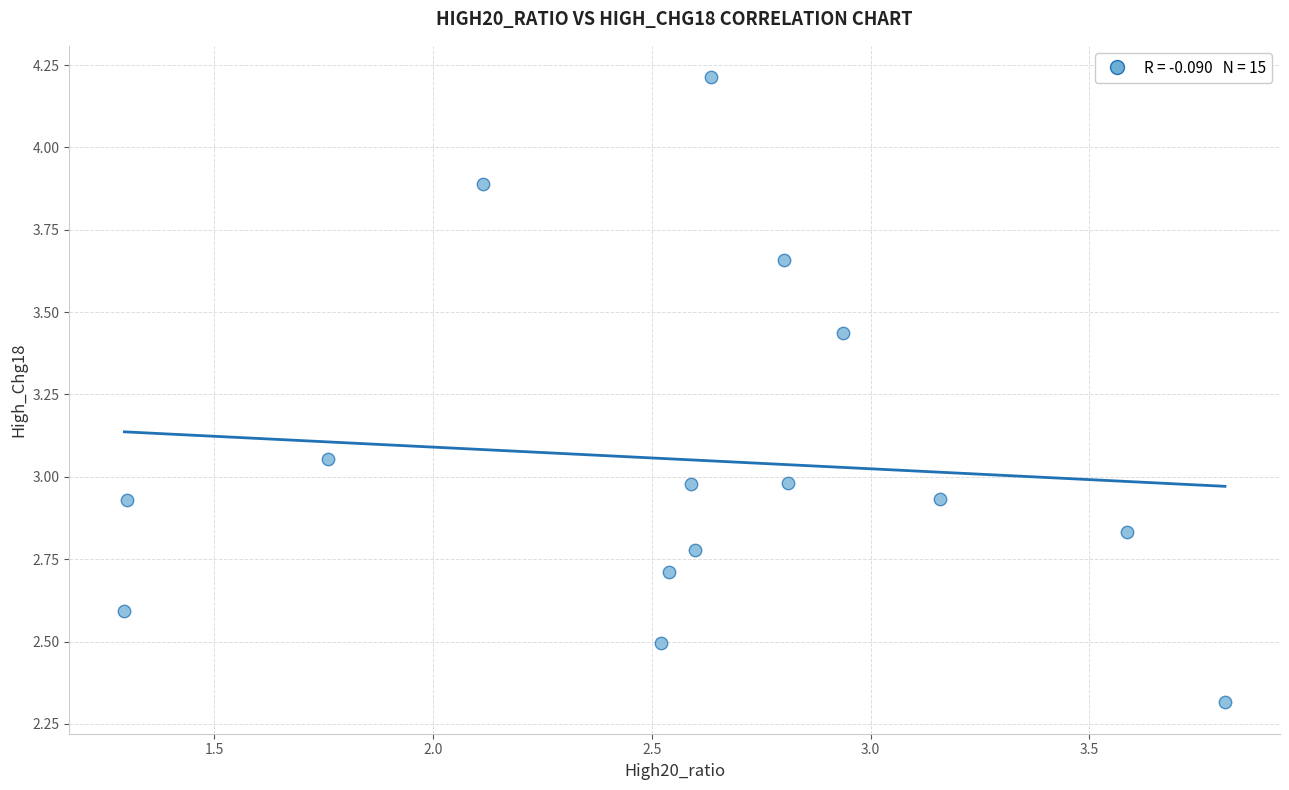

What is the range of Y values (max minus min)?

1.9